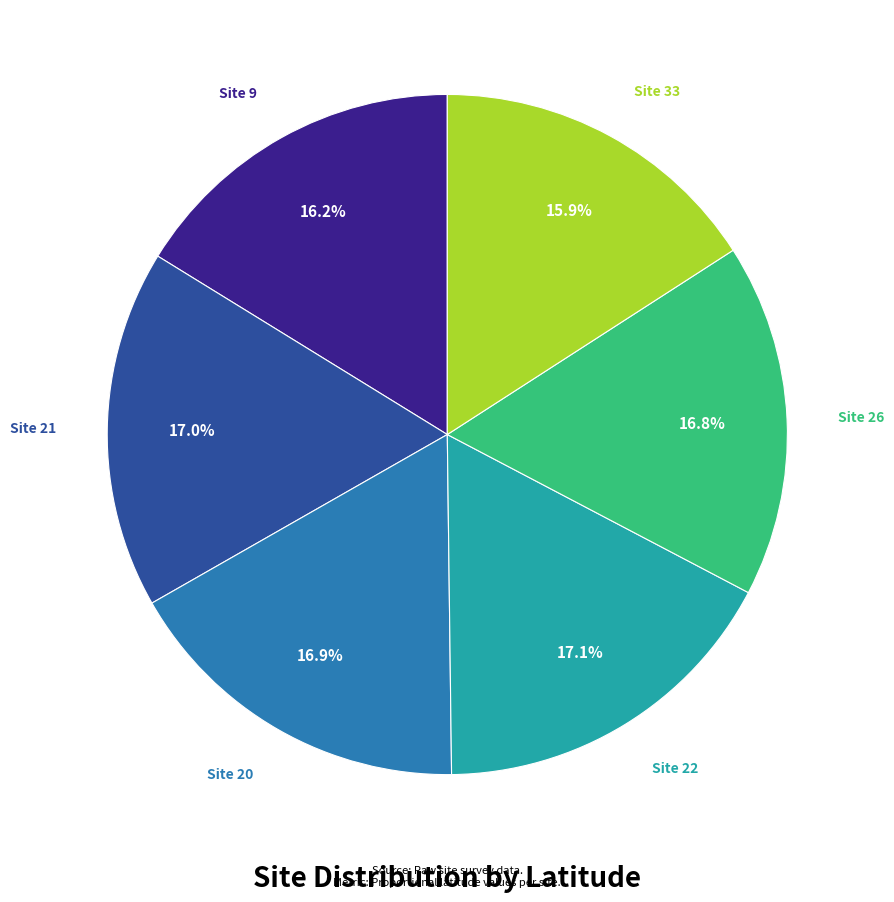

Is there any slice that represents more than half of the pie?

No